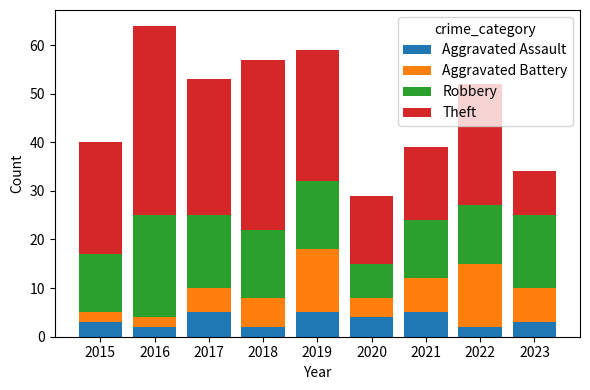

The value of Aggravated Assault at 2017 is 2. True or false?

False